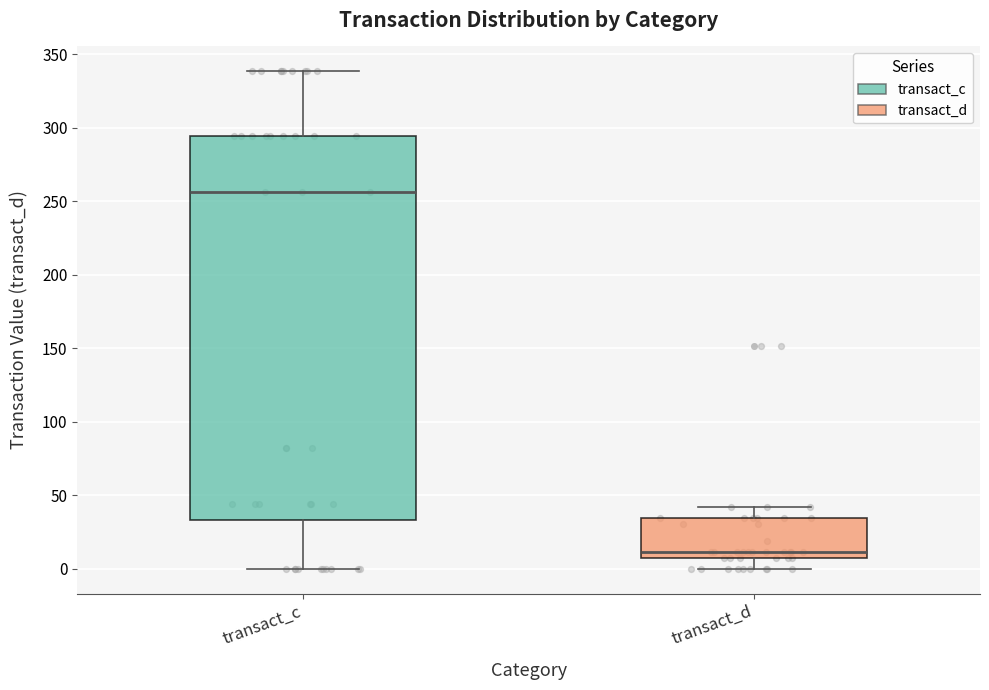

Which box's median line is the highest?

transact_c